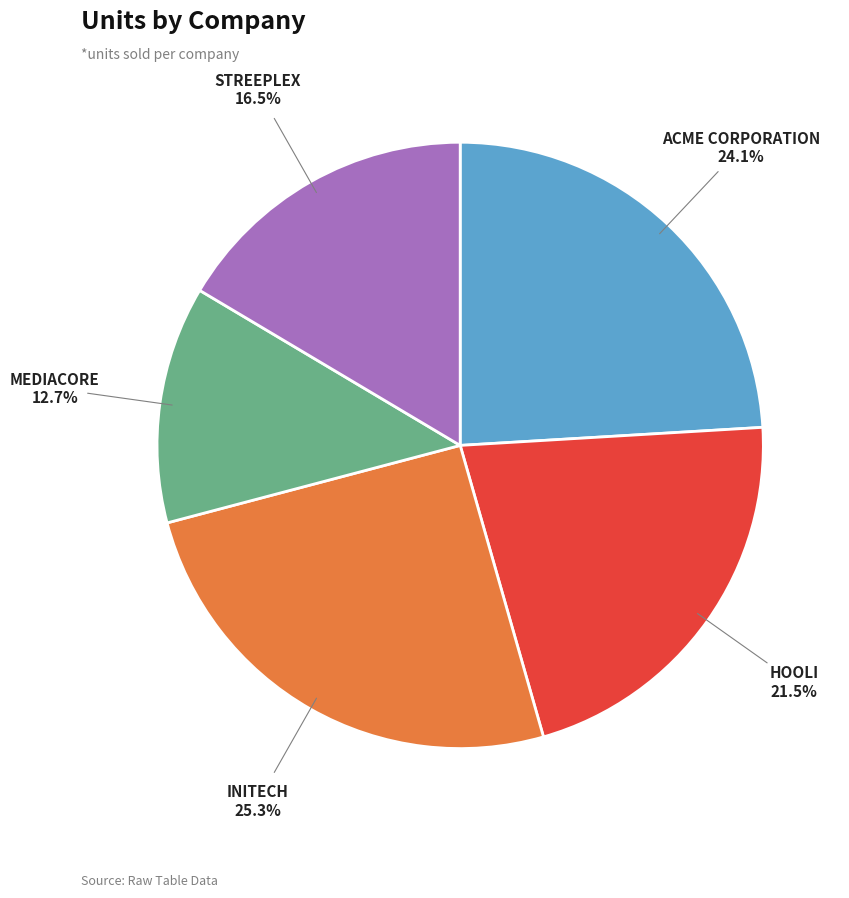

To the nearest percent, what is the difference between the largest and smallest slice percentages?

13%